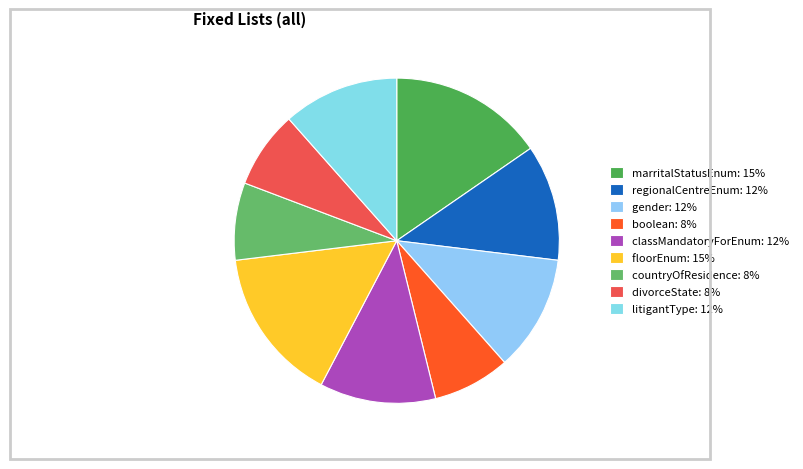

To the nearest percent, what percentage of the pie is divorceState?

8%